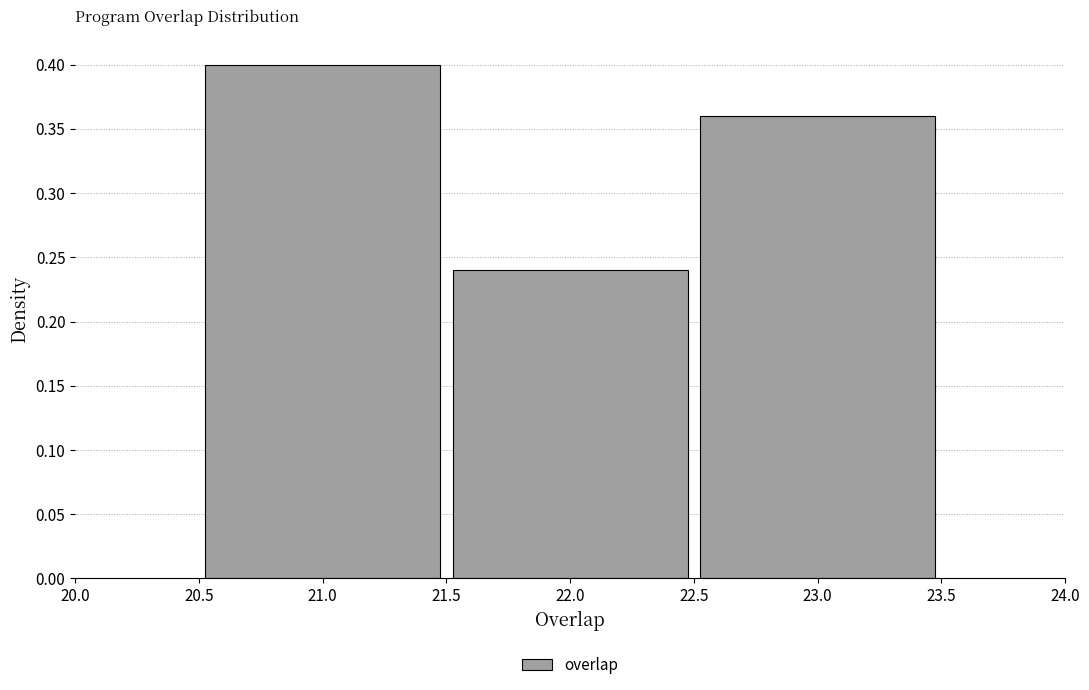

Reading left to right, transcribe this chart: for each bar, give the range it covers on the x-axis and its height. The values are not printed on the chart, so give them approximately, as read against the axis.

20.5 to 21.5: 0.40
21.5 to 22.5: 0.24
22.5 to 23.5: 0.36